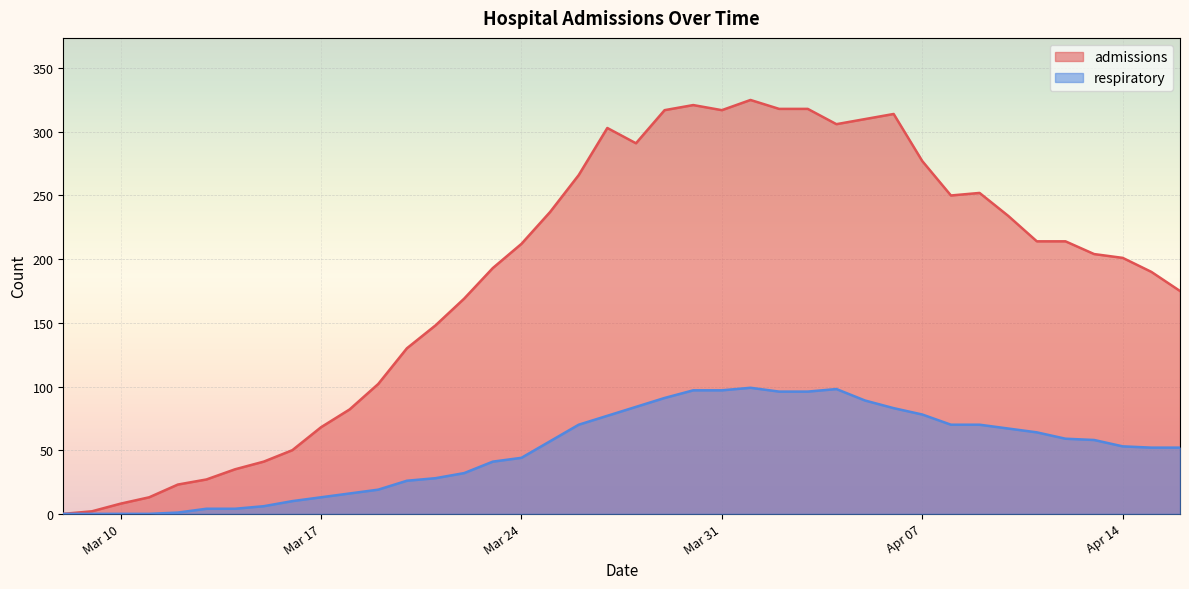

Which series has the widest spread of values?

admissions